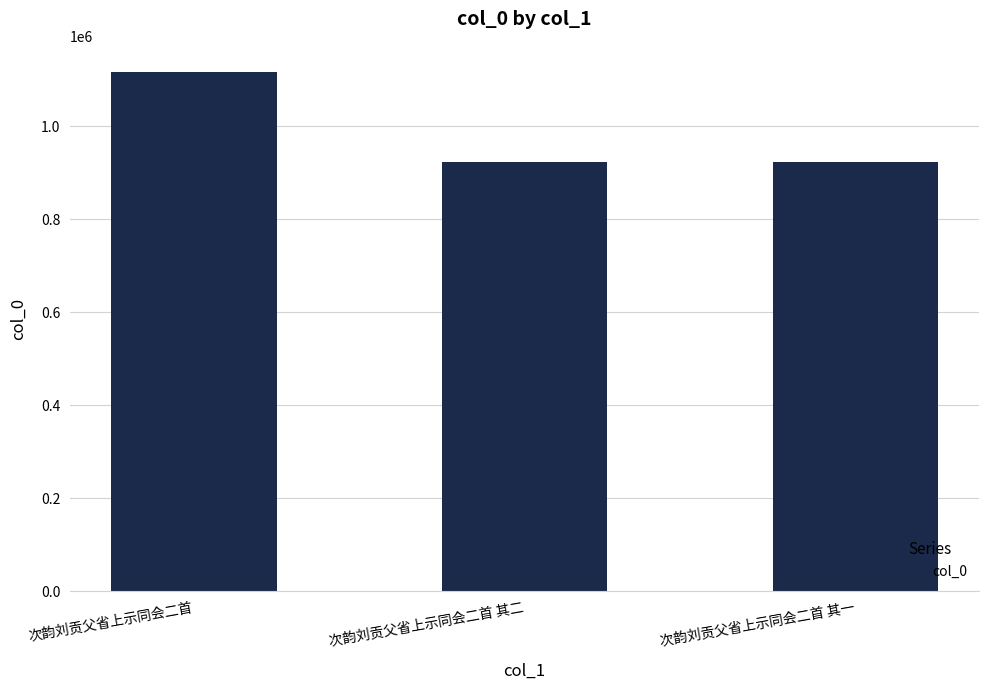

Read the value at 次韵刘贡父省上示同会二首 其一.

923893